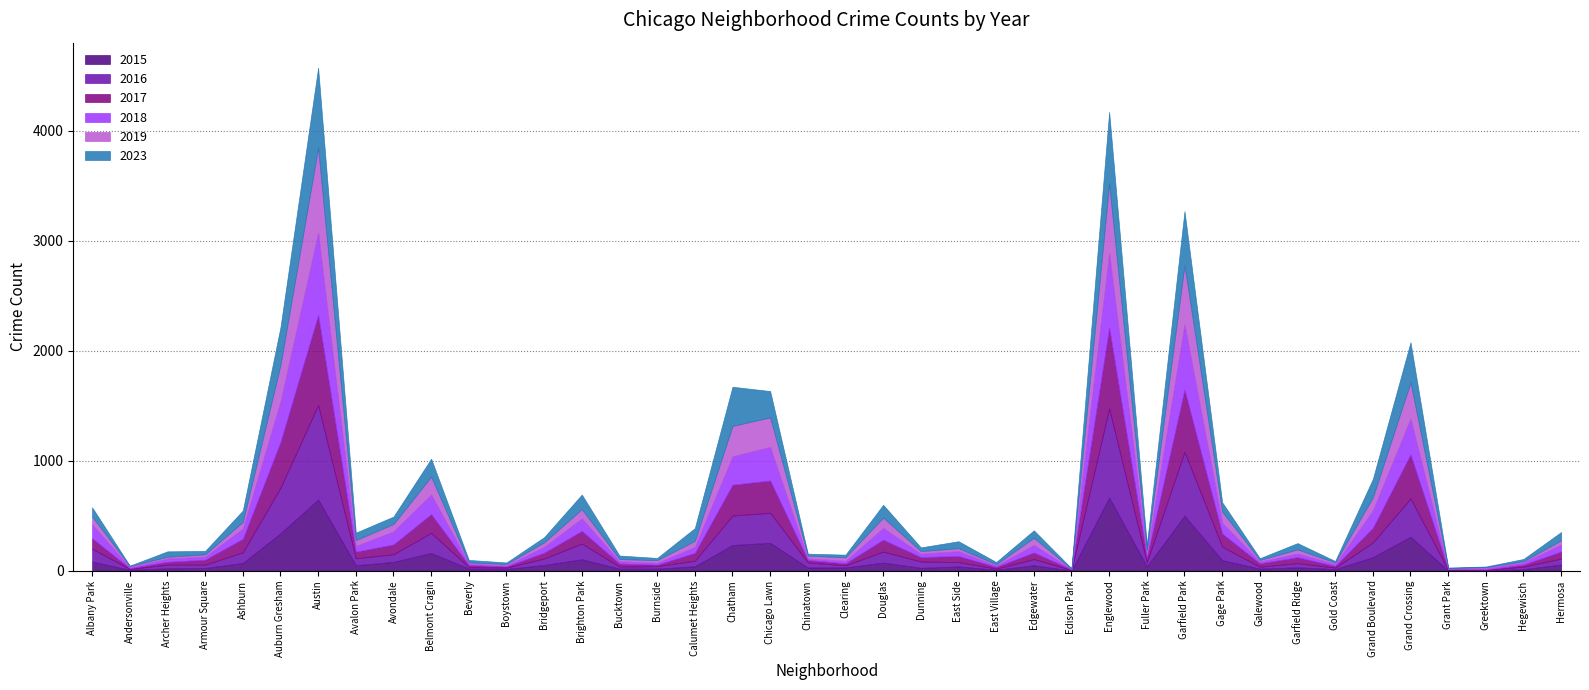

After their last crossing, which series has the higher values: 2016 or 2015?

2015